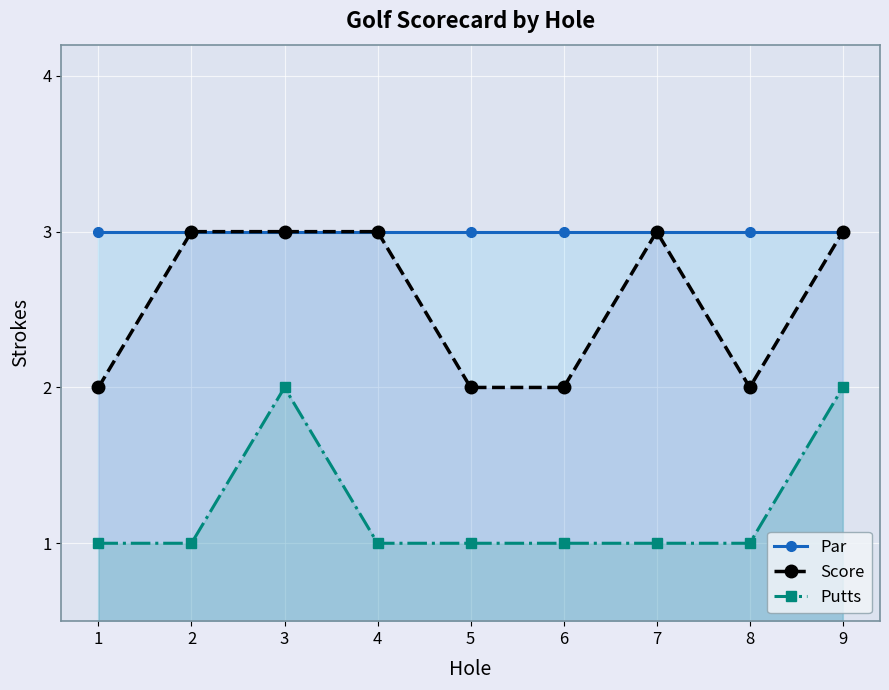

At 7, list the series in order from largest to smallest.

Par, Score, Putts